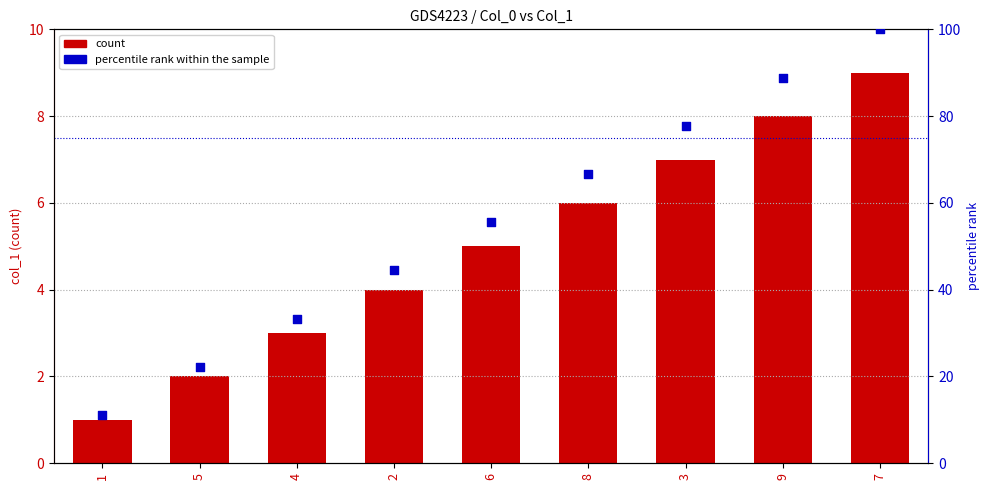

Which series has the largest total across all categories?

percentile rank within the sample